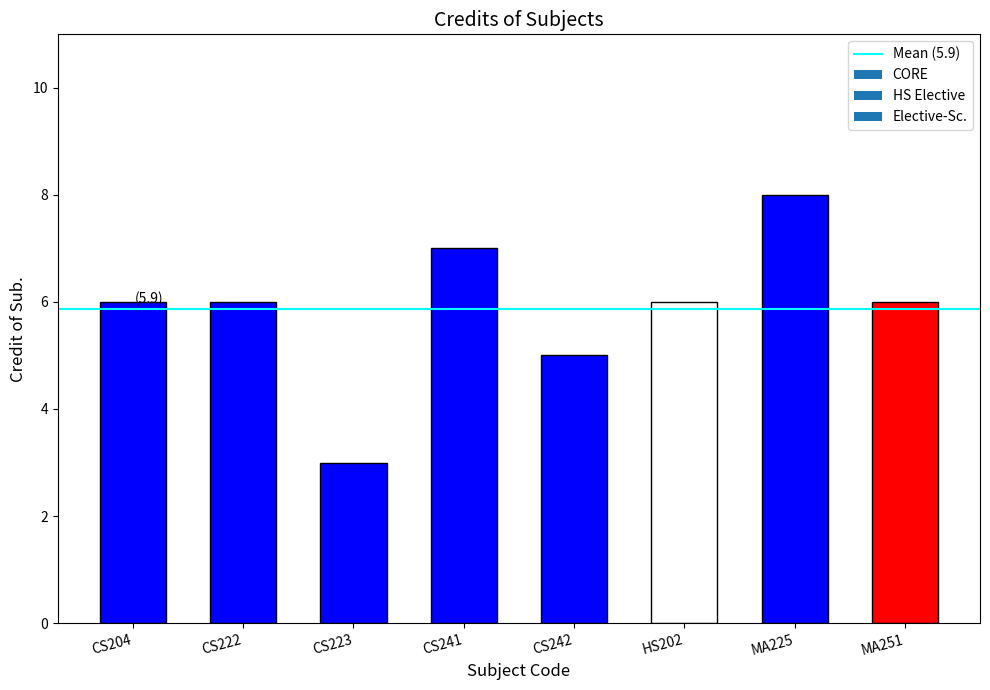

What is the maximum value shown in the chart?

8